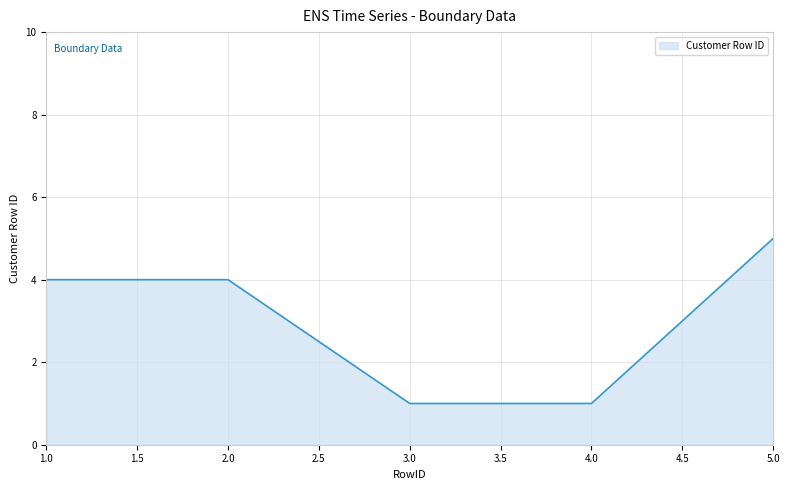

Does the chart display data point markers on the line(s)?

No